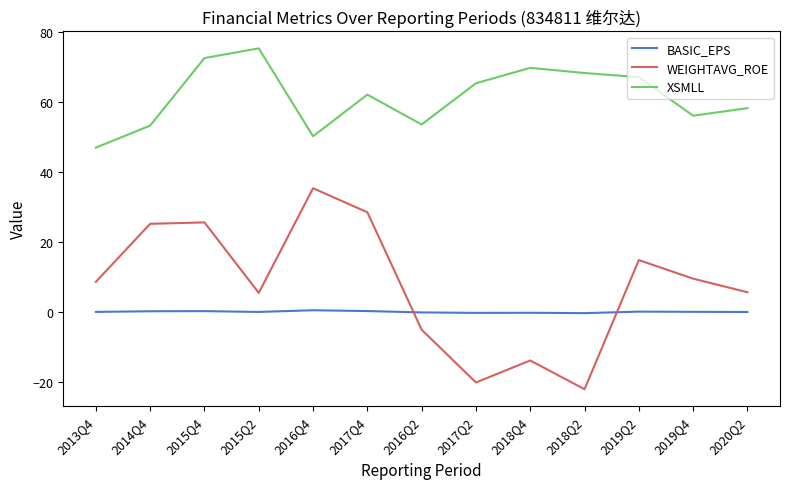

Count the number of data series in this chart.

3